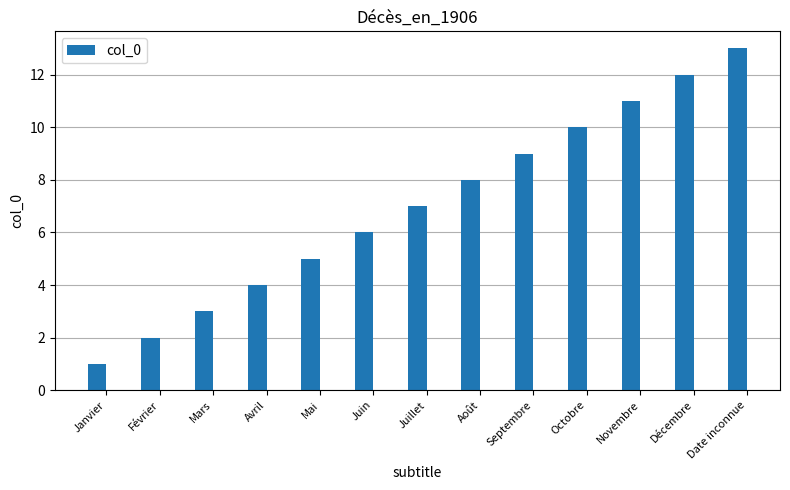

Approximately how many times larger is the value at Mars compared to Août?

0.4